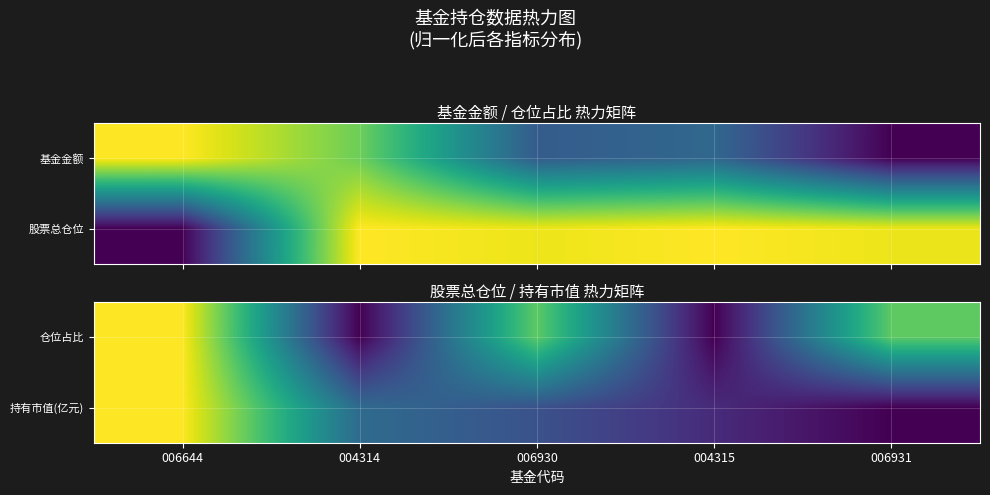

Which label corresponds to the smallest value in the chart?

004314